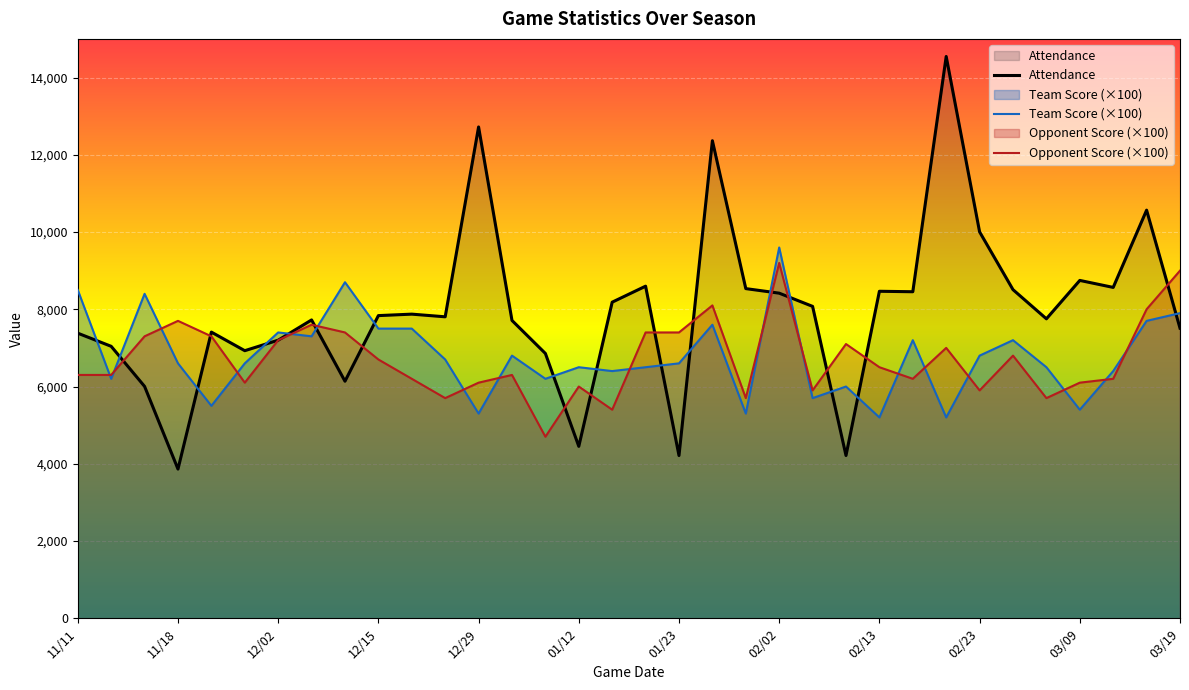

Which series changed the most between 01/12 and 02/07?

Attendance